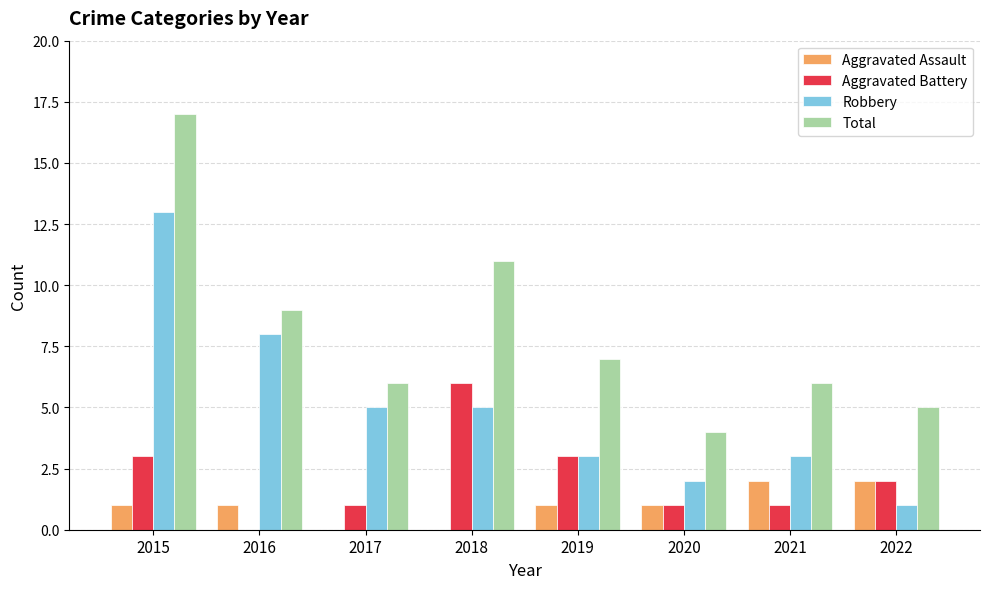

How many groups of bars are there?

8